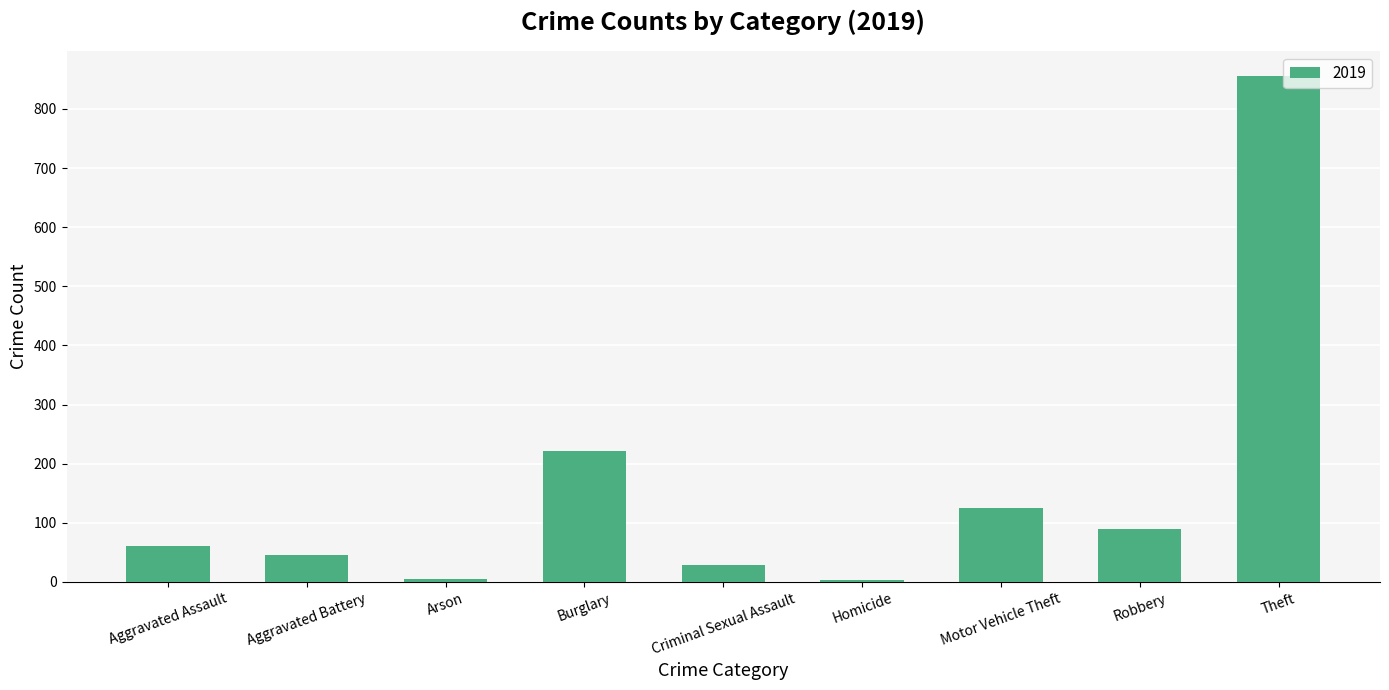

What is the difference between the values at Robbery and Aggravated Assault?

28